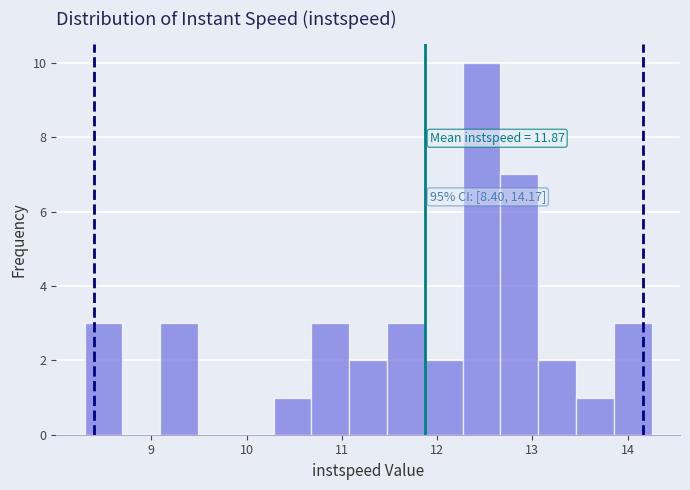

Read against the x-axis, roughly where is the centre of the tallest bar?

12.5